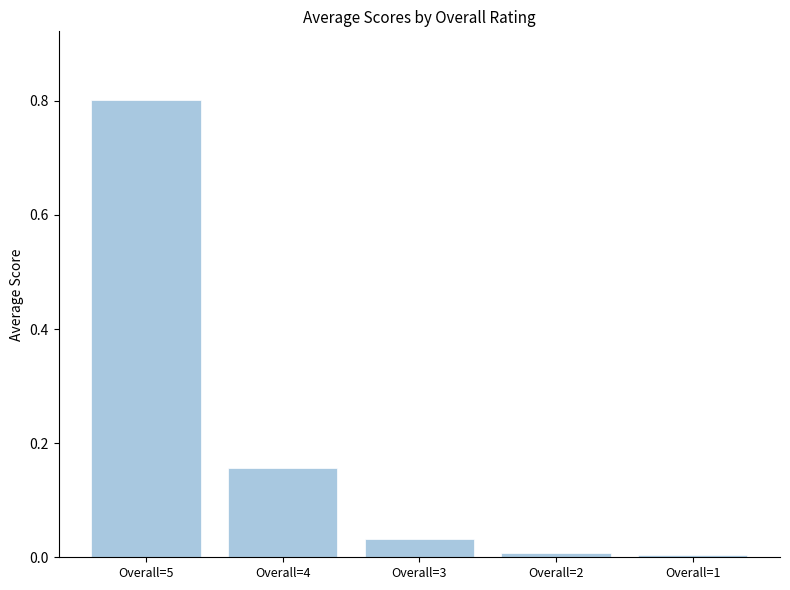

True or false: the data shows 0.8 at Overall=5.

True